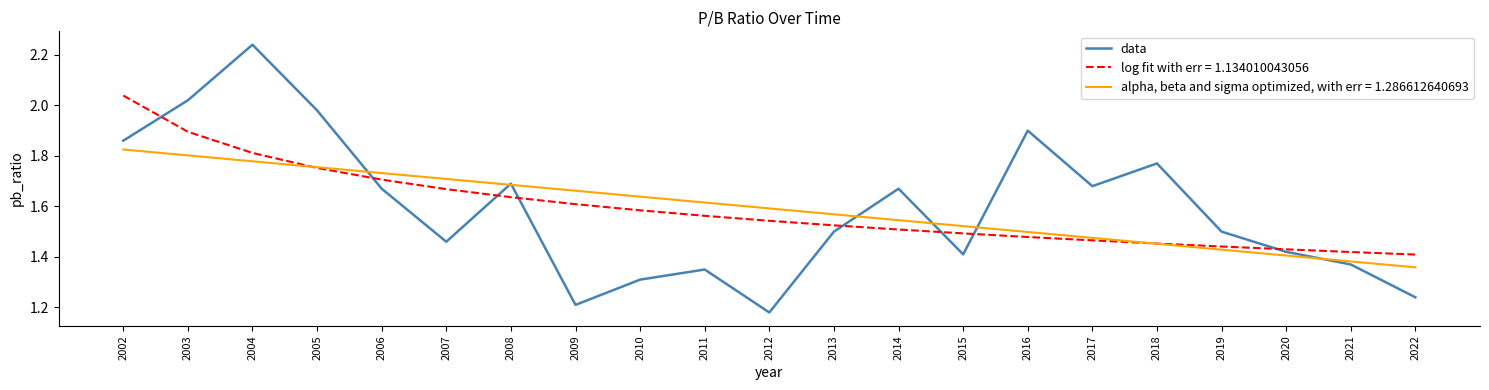

At which label does data reach its minimum?

2012